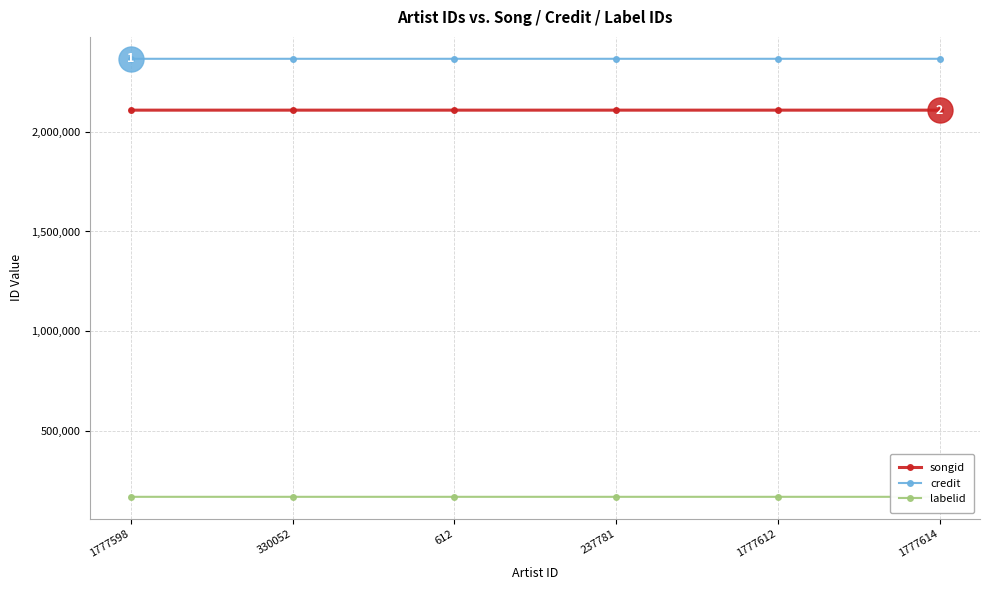

What is the difference between the maximum and minimum values in the credit series?

10